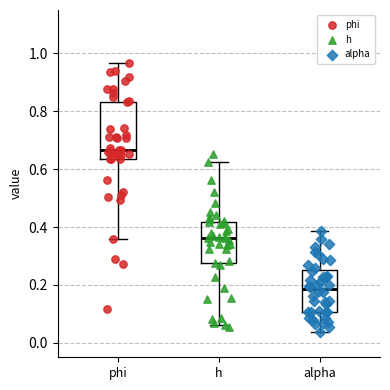

Where is the lower edge of the box for h on the y-axis? The values are not printed on the chart, so give them approximately, as read against the axis.

0.28